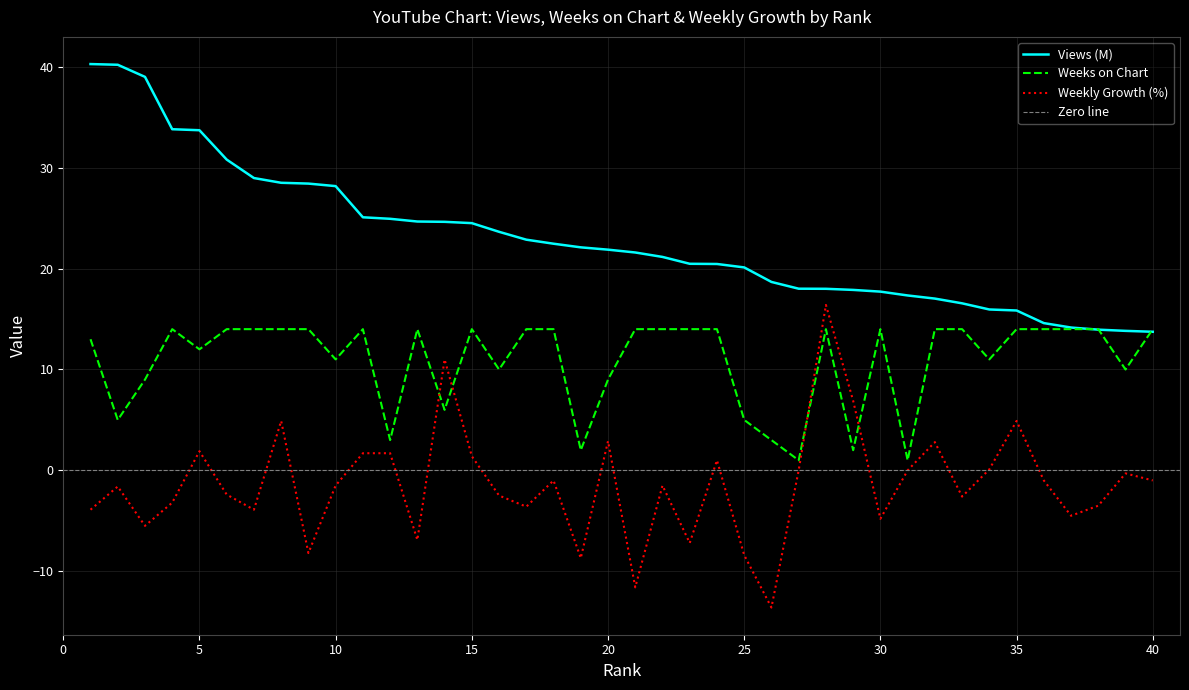

How many categories are shown in the chart?

40